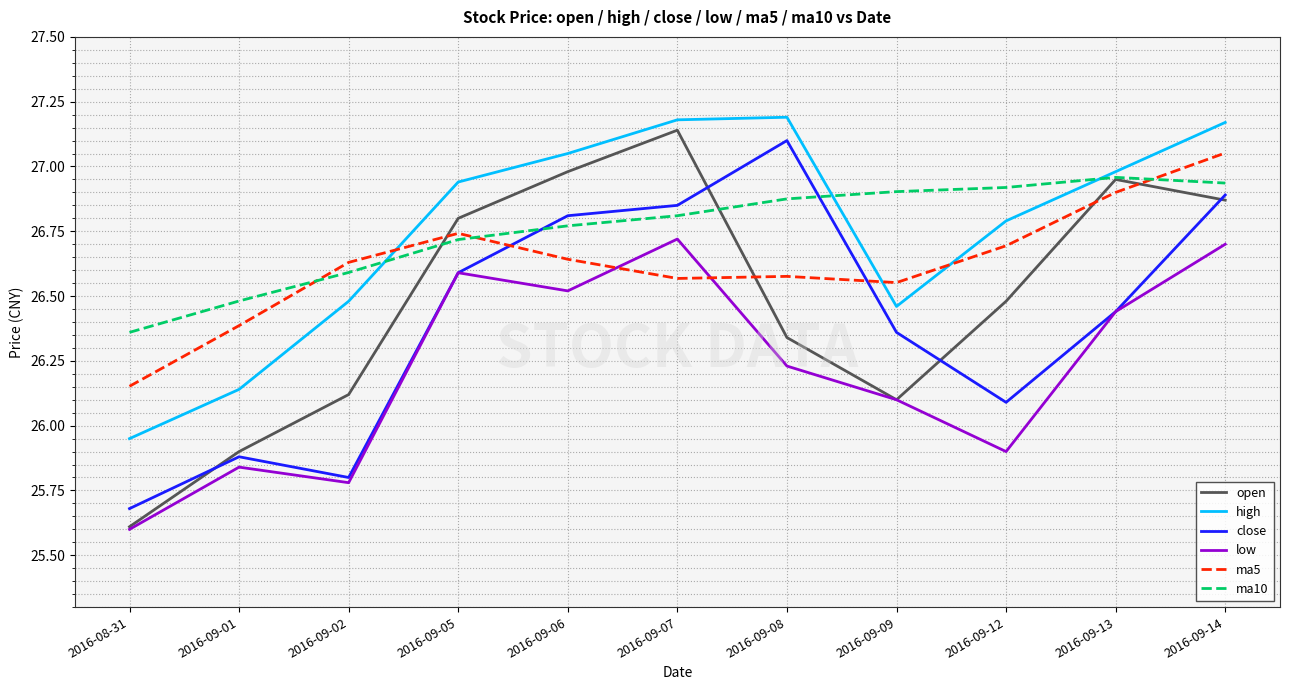

What position from the left is 2016-09-01?

2